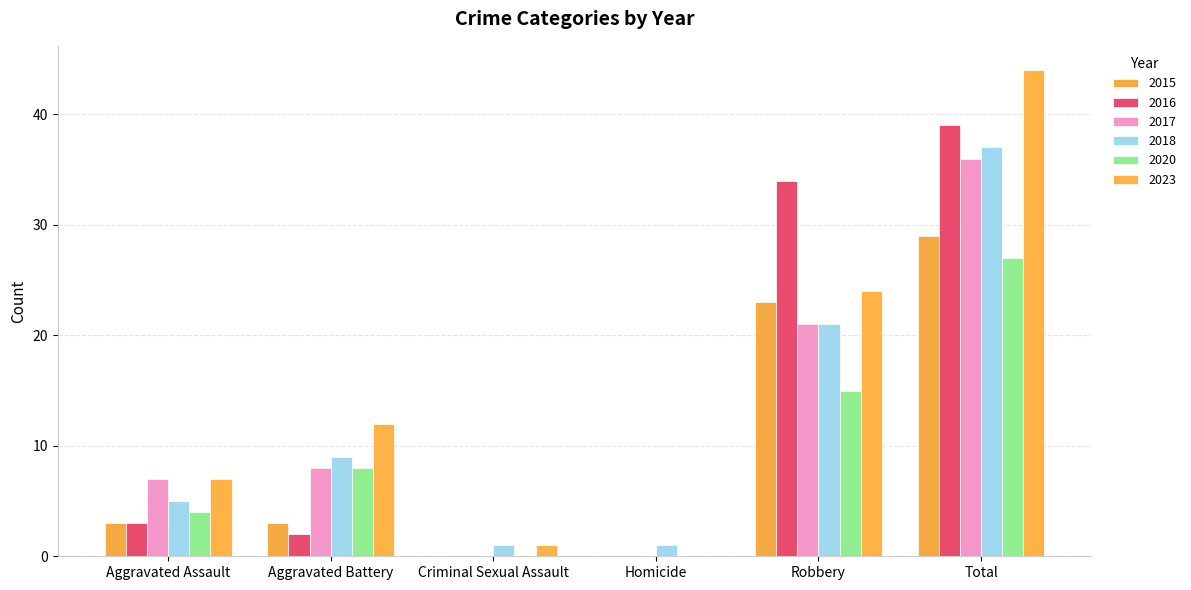

Which series has the largest total across all categories?

2023